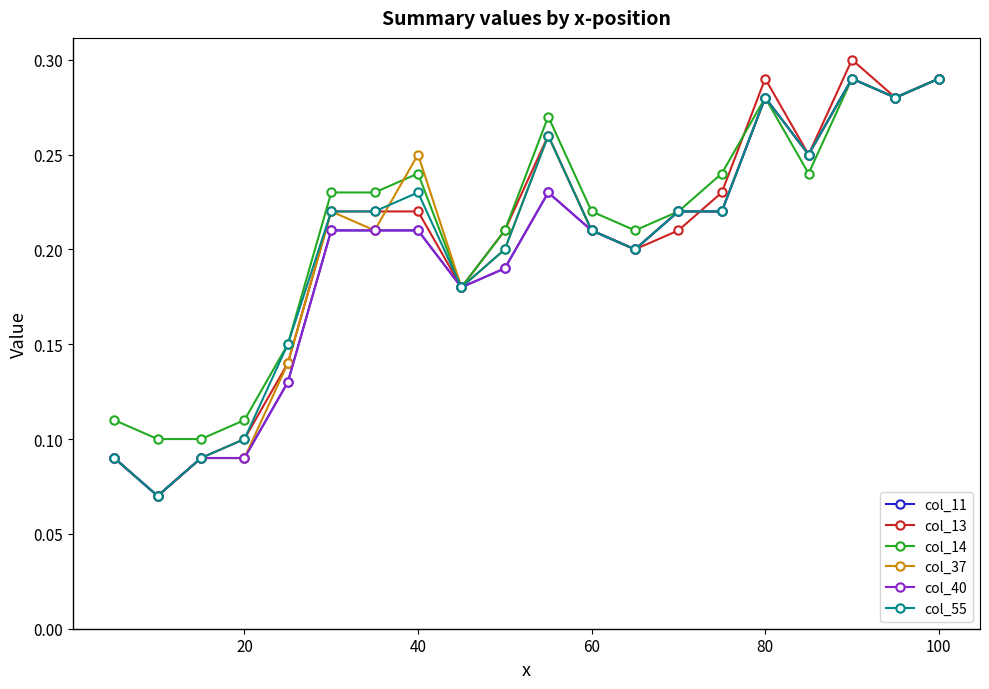

Is this an area chart (filled region under the line)?

No